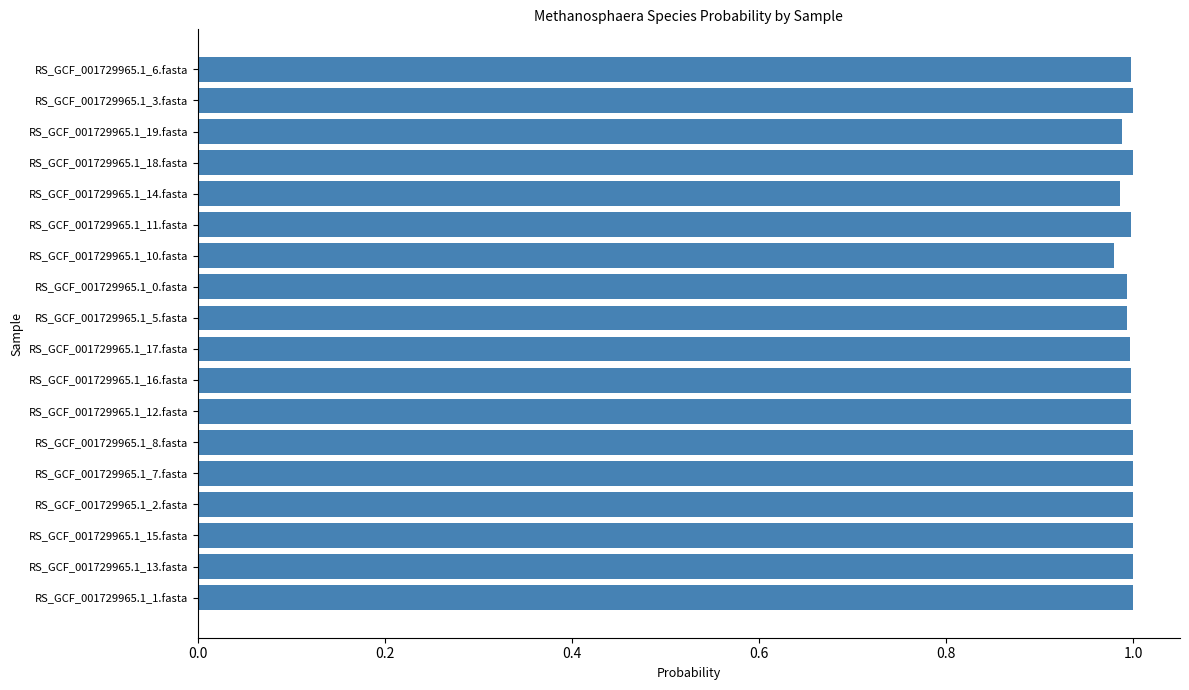

What is the sum of all values?

17.9